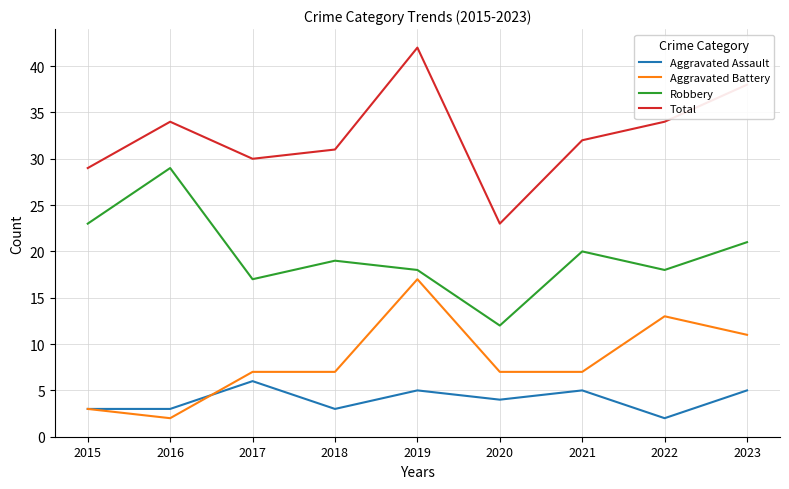

What is the total value across all series at 2023?

75